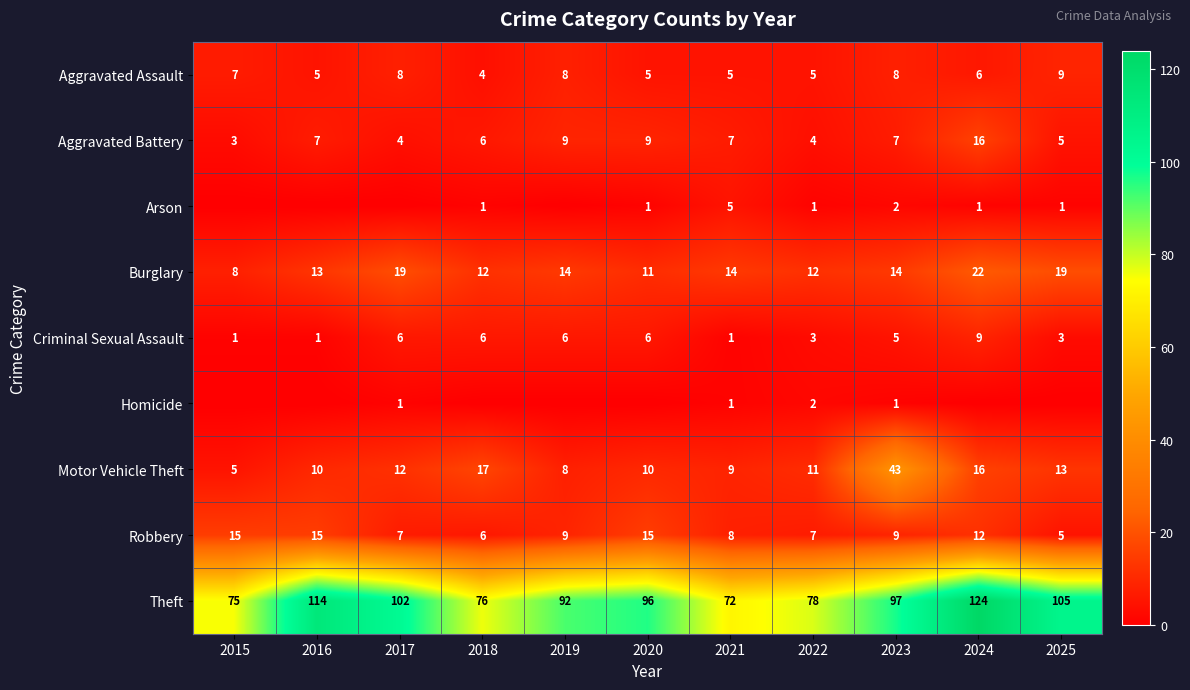

What is the total value across all series at 2018?

128